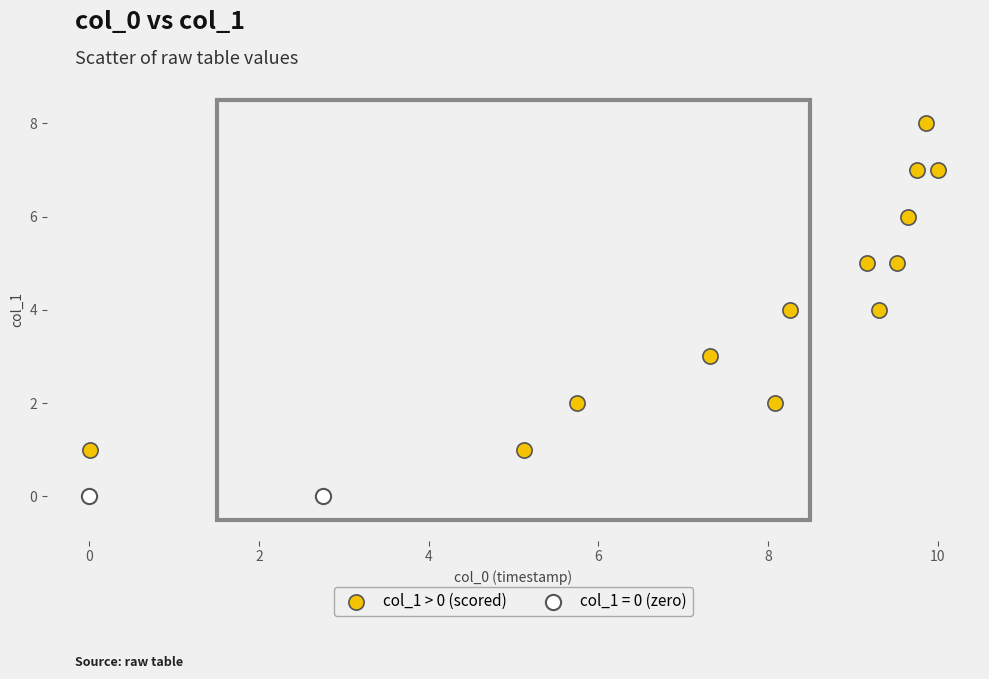

What are all the series names shown in the legend?

col_1 > 0 (scored), col_1 = 0 (zero)